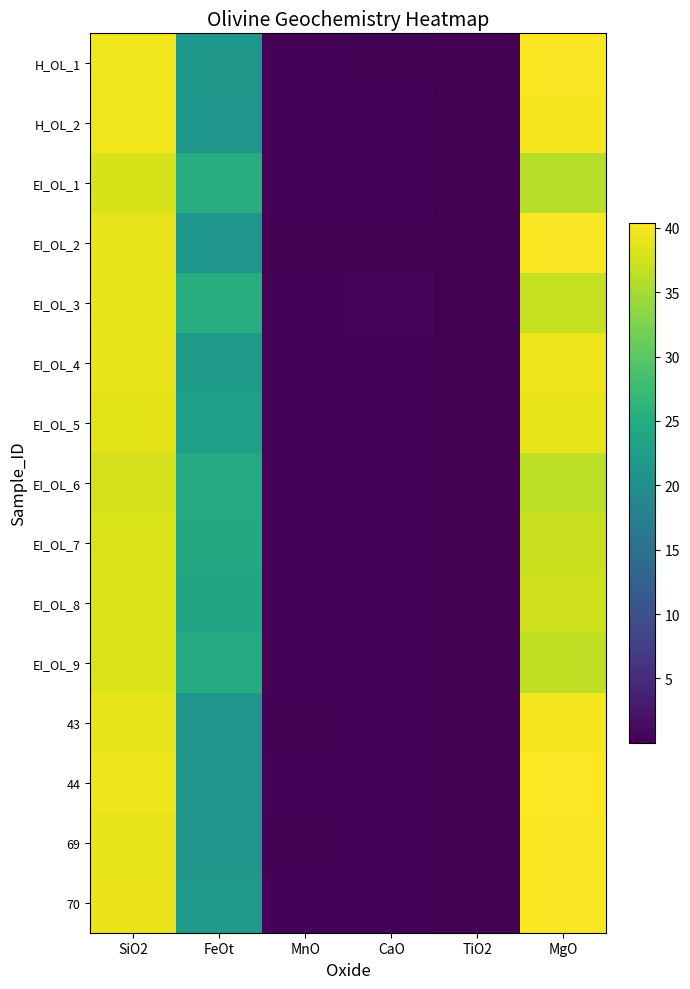

Reading left to right, transcribe all the data shown in this chart.

H_OL_1: SiO2=39.4	FeOt=21.4	MnO=0.3	CaO=0.3	TiO2=0.0	MgO=40.1
H_OL_2: SiO2=39.5	FeOt=21.3	MnO=0.4	CaO=0.3	TiO2=0.0	MgO=39.8
EI_OL_1: SiO2=38.0	FeOt=25.1	MnO=0.4	CaO=0.5	TiO2=0.1	MgO=35.9
EI_OL_2: SiO2=39.0	FeOt=21.2	MnO=0.3	CaO=0.3	TiO2=0.0	MgO=40.1
EI_OL_3: SiO2=38.8	FeOt=25.2	MnO=0.4	CaO=0.5	TiO2=0.1	MgO=36.9
EI_OL_4: SiO2=39.1	FeOt=22.0	MnO=0.4	CaO=0.3	TiO2=0.0	MgO=39.4
EI_OL_5: SiO2=38.7	FeOt=22.7	MnO=0.4	CaO=0.3	TiO2=0.0	MgO=38.9
EI_OL_6: SiO2=37.8	FeOt=24.7	MnO=0.4	CaO=0.5	TiO2=0.1	MgO=36.4
EI_OL_7: SiO2=38.1	FeOt=24.5	MnO=0.4	CaO=0.5	TiO2=0.0	MgO=37.1
EI_OL_8: SiO2=38.2	FeOt=23.9	MnO=0.3	CaO=0.5	TiO2=0.0	MgO=37.5
EI_OL_9: SiO2=38.1	FeOt=24.8	MnO=0.3	CaO=0.5	TiO2=0.0	MgO=36.5
43: SiO2=38.8	FeOt=21.0	MnO=0.3	CaO=0.4	TiO2=0.0	MgO=39.8
44: SiO2=39.3	FeOt=21.1	MnO=0.3	CaO=0.4	TiO2=0.0	MgO=40.3
69: SiO2=39.0	FeOt=21.0	MnO=0.3	CaO=0.3	TiO2=0.0	MgO=40.1
70: SiO2=39.2	FeOt=21.6	MnO=0.3	CaO=0.4	TiO2=0.0	MgO=40.1